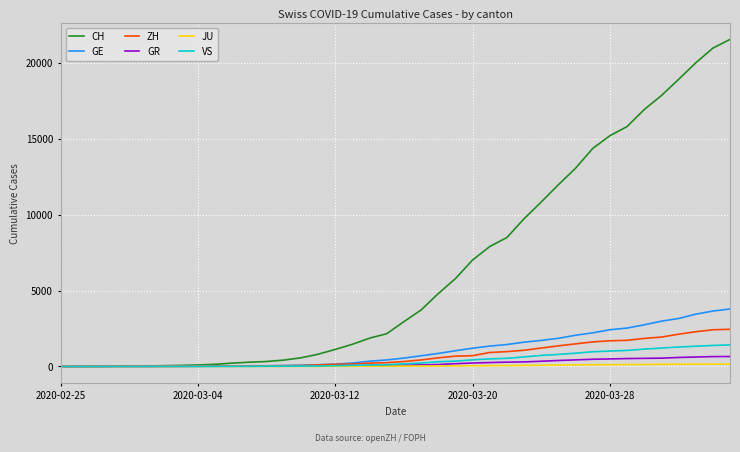

Which series has the largest range (max minus min)?

CH